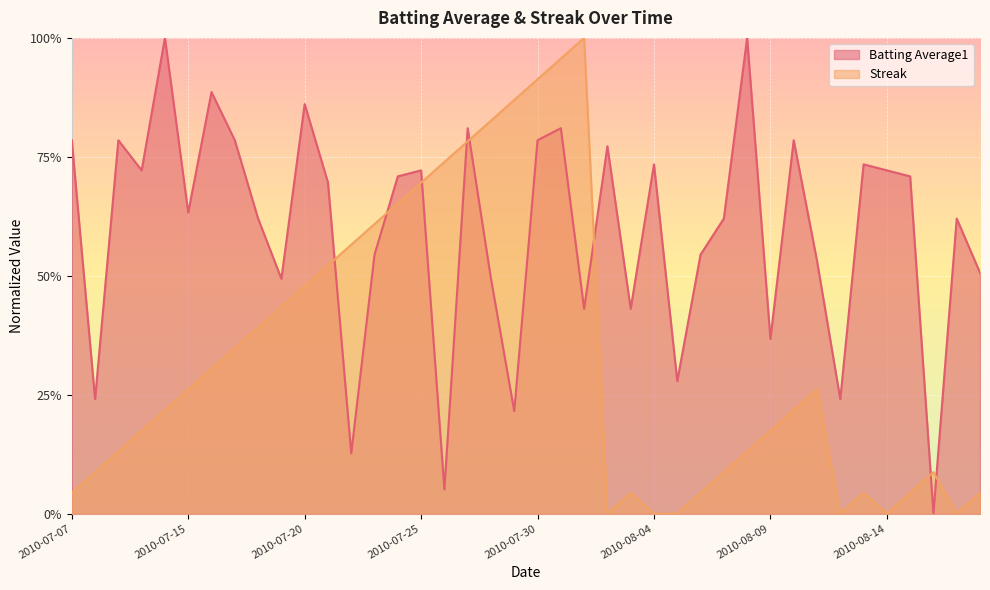

What is the label of the 14th point from the right?

2010-08-05